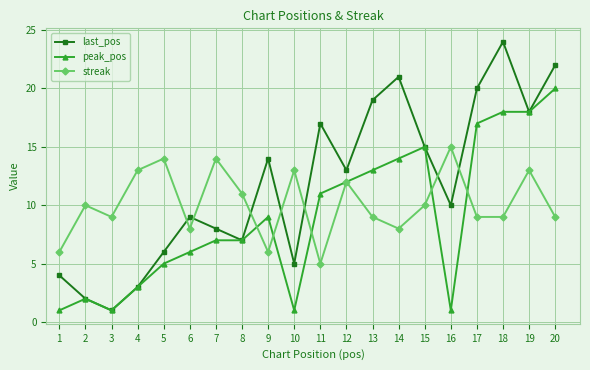

At which category does last_pos reach its first local peak?

6